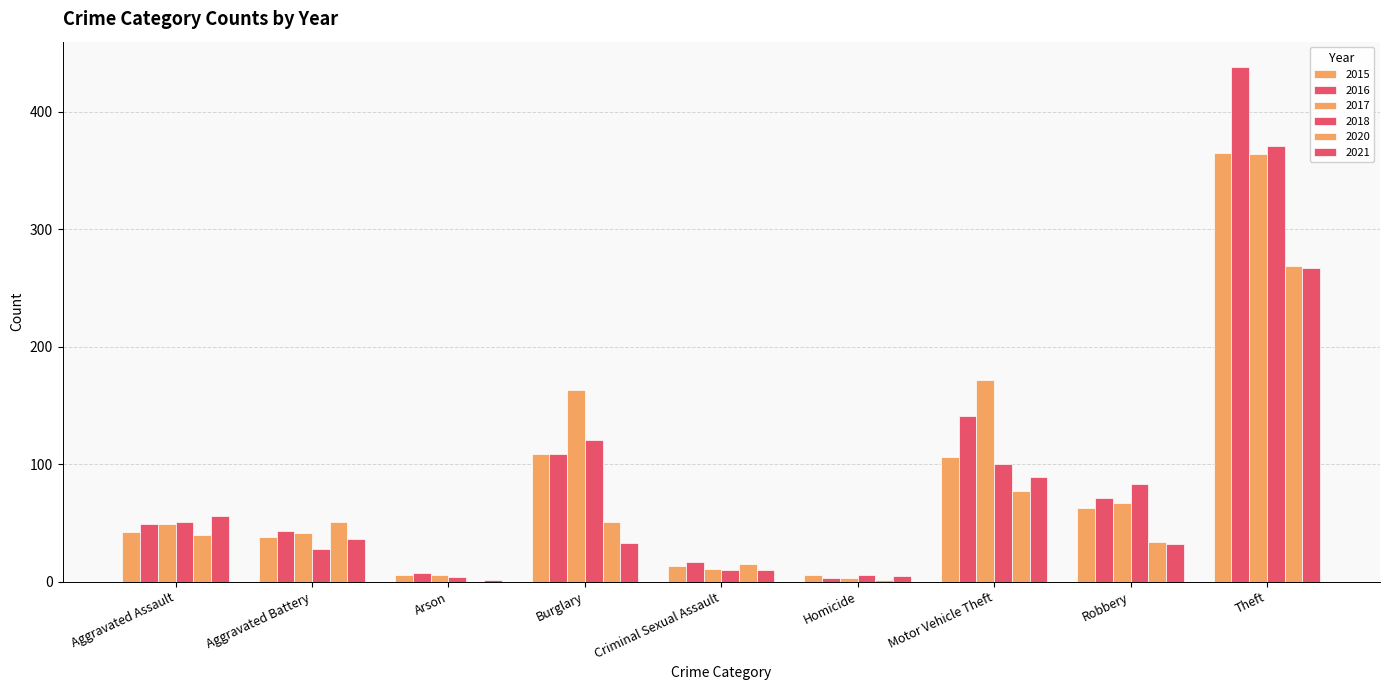

Does the chart contain stacked bars?

No